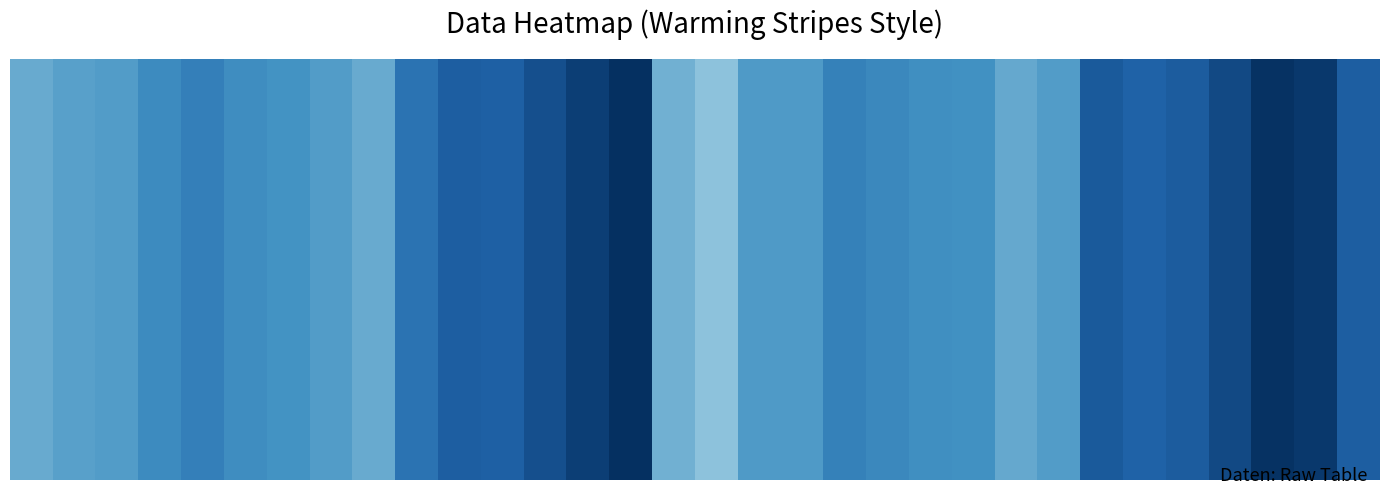

How many values exceed -3?

2